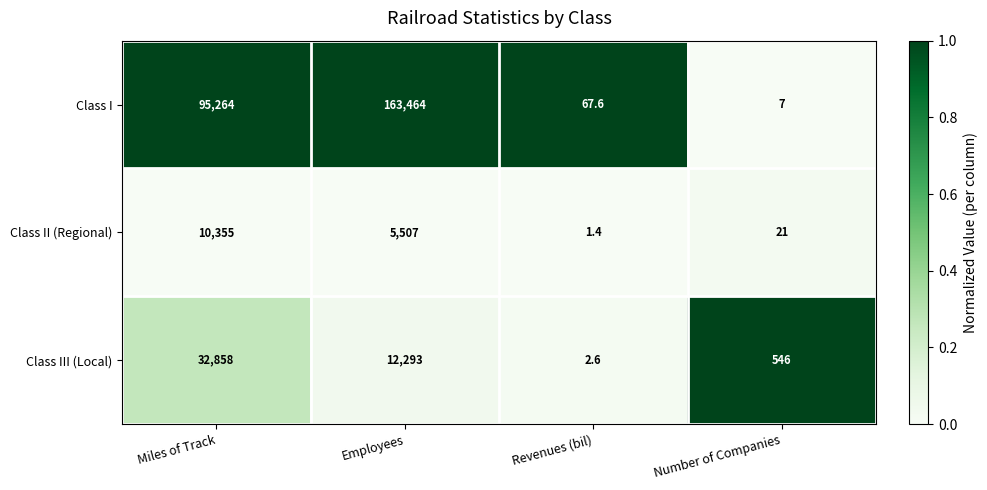

Reading left to right, what are all the values shown in this chart?

Class I: Miles of Track=95264.0	Employees=163464.0	Revenues (bil)=67.6	Number of Companies=7.0
Class II (Regional): Miles of Track=10355.0	Employees=5507.0	Revenues (bil)=1.4	Number of Companies=21.0
Class III (Local): Miles of Track=32858.0	Employees=12293.0	Revenues (bil)=2.6	Number of Companies=546.0